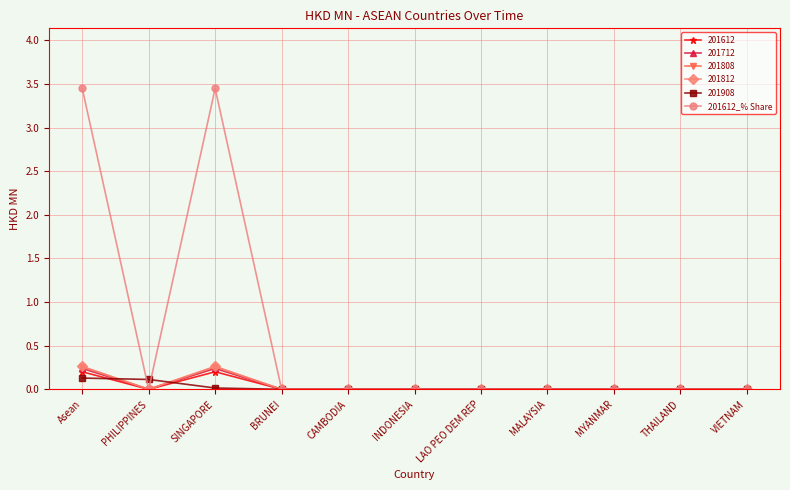

How many data points does each series have?

11